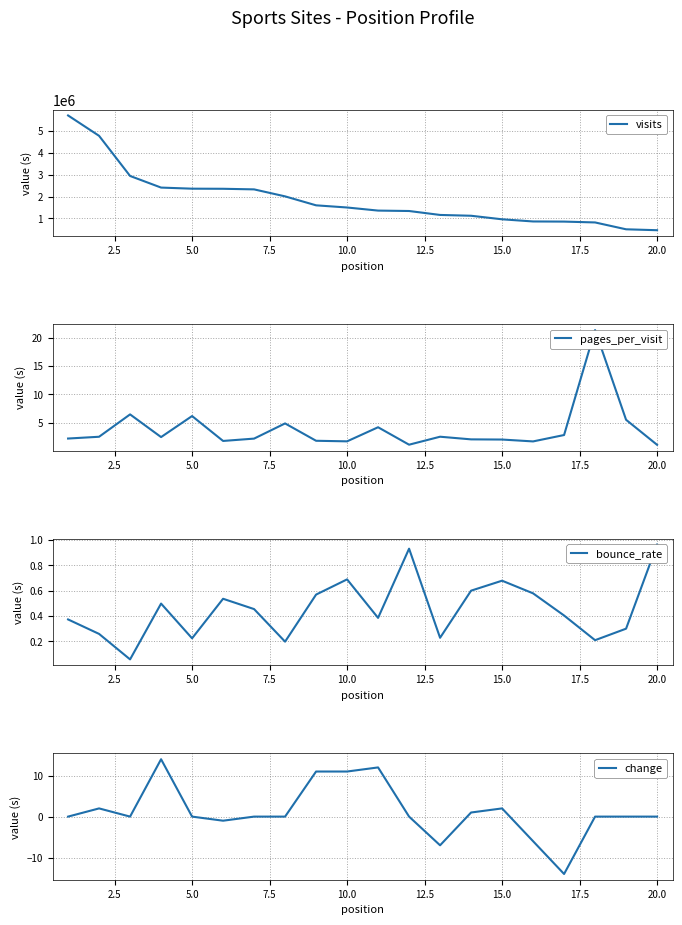

True or false: bounce_rate has more than 0 points higher than both neighbors.

True